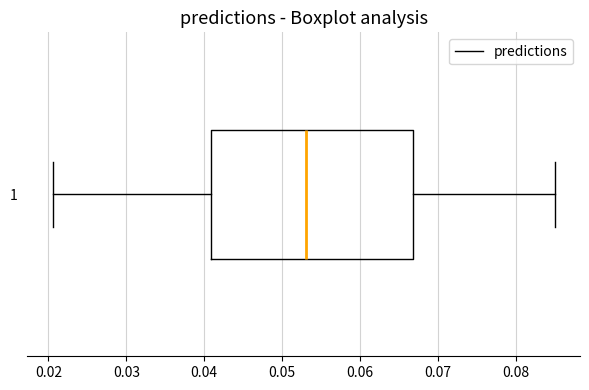

Where does the left whisker of the box at y = 1 end on the x-axis? The values are not printed on the chart, so give them approximately, as read against the axis.

0.021